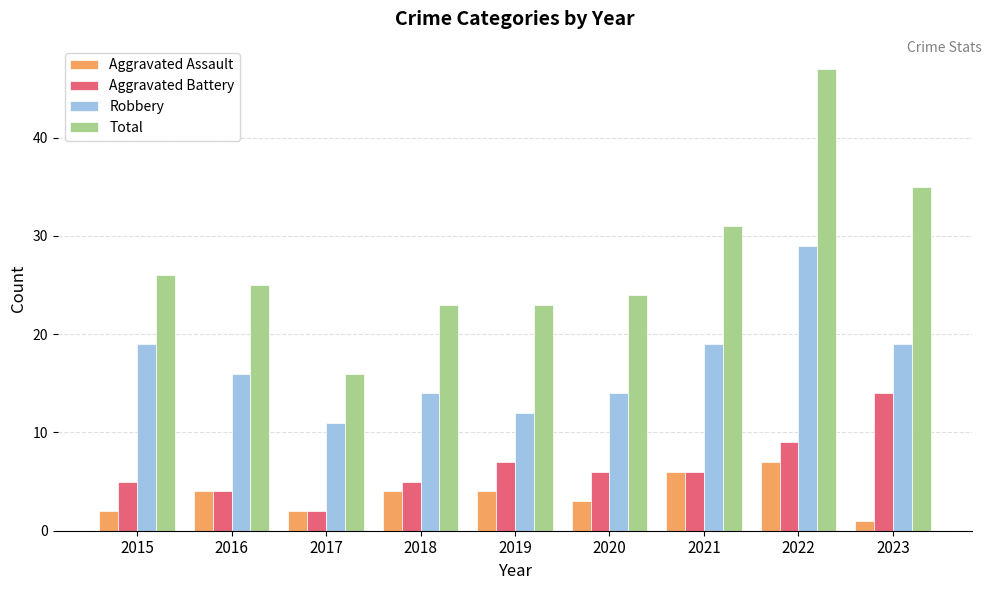

Reading left to right, what are all the values shown in this chart?

Aggravated Assault: 2015=2	2016=4	2017=2	2018=4	2019=4	2020=3	2021=6	2022=7	2023=1
Aggravated Battery: 2015=5	2016=4	2017=2	2018=5	2019=7	2020=6	2021=6	2022=9	2023=14
Robbery: 2015=19	2016=16	2017=11	2018=14	2019=12	2020=14	2021=19	2022=29	2023=19
Total: 2015=26	2016=25	2017=16	2018=23	2019=23	2020=24	2021=31	2022=47	2023=35